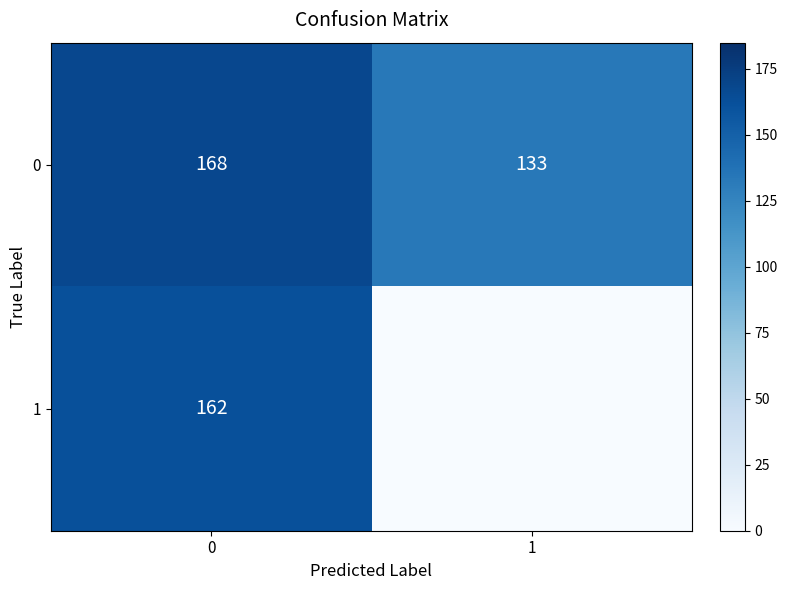

How many 0 values are between 133 and 168?

2